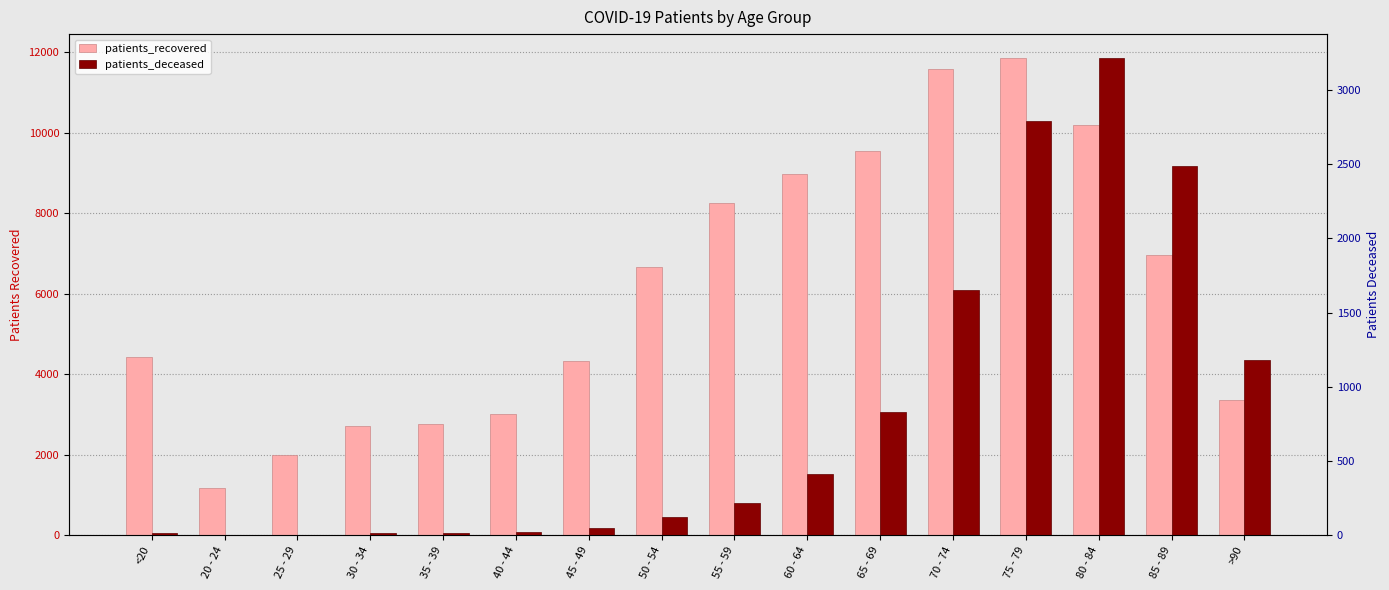

Rank the series at 70 - 74 from lowest to highest value.

patients_deceased, patients_recovered